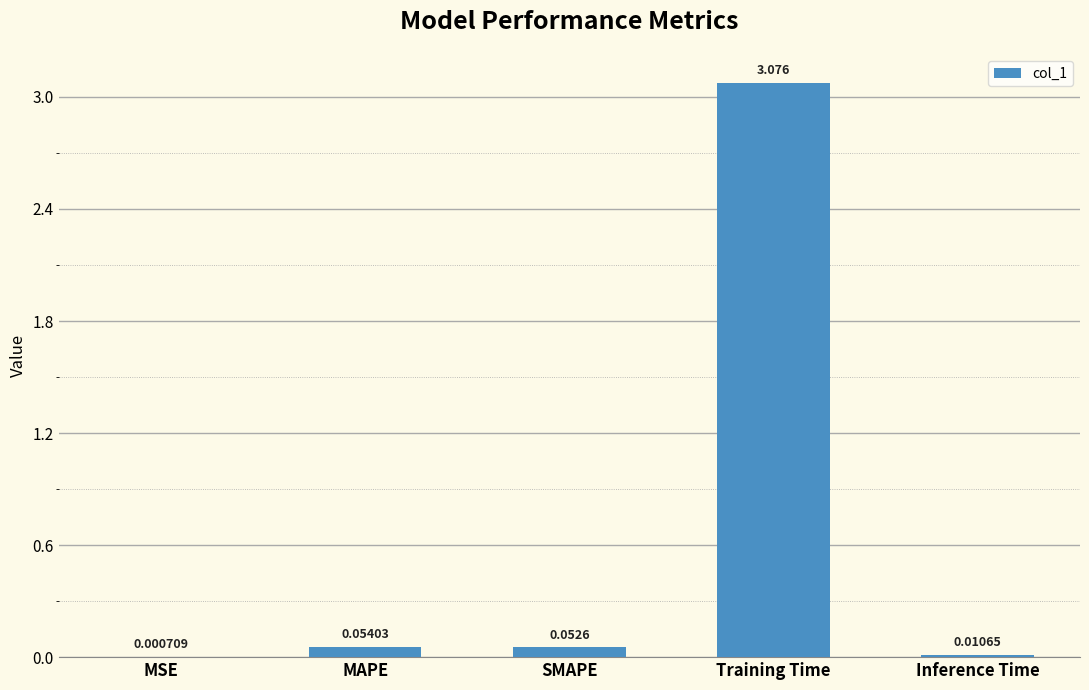

Are the bars horizontal?

No